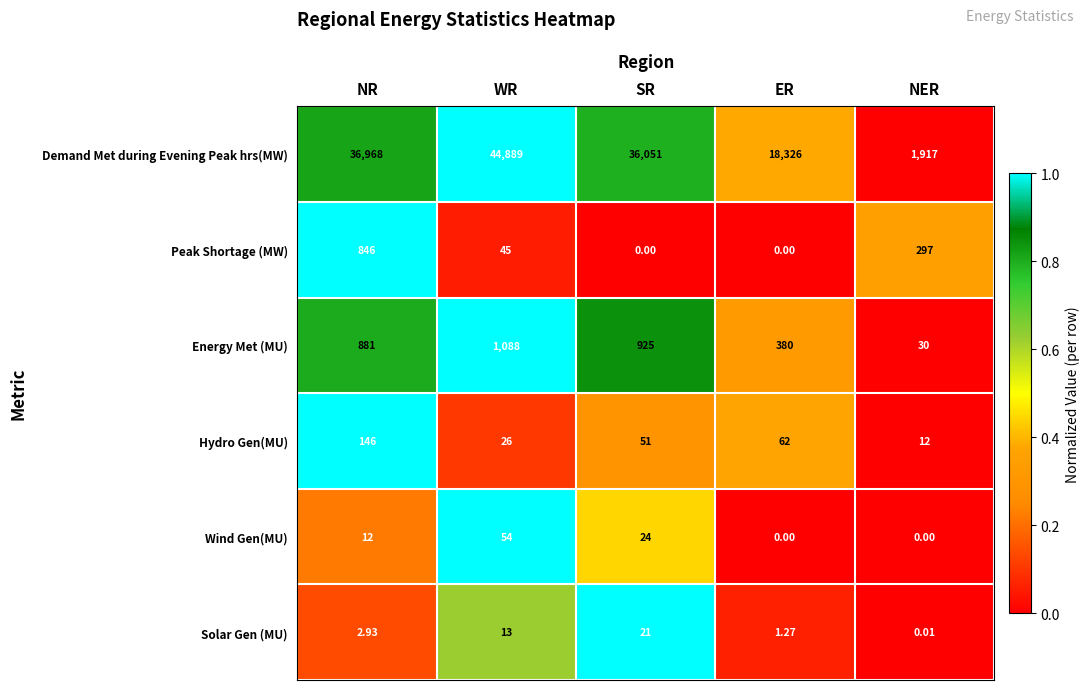

Is the value of Energy Met (MU) at SR greater than the value of Peak Shortage (MW) at ER?

Yes